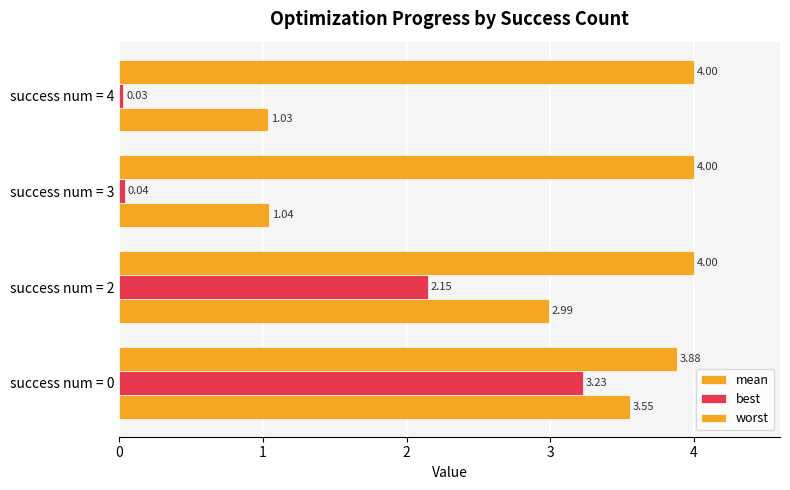

How many series are shown in this chart?

3